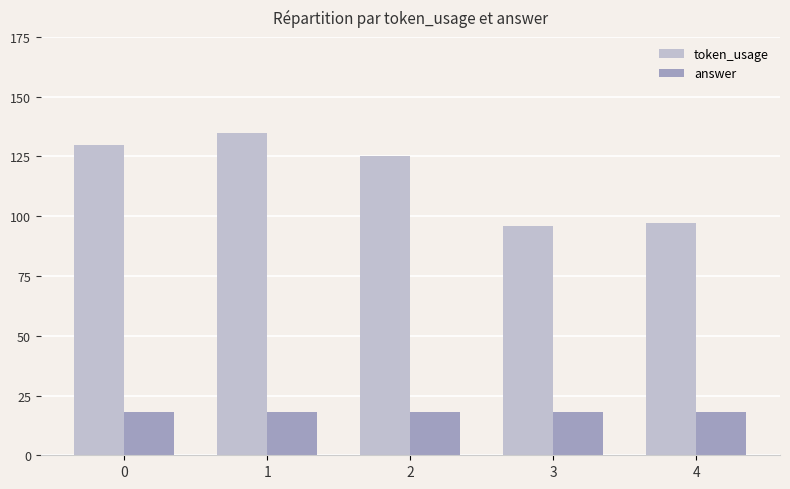

Between 2 and 4, which series saw the biggest shift?

token_usage